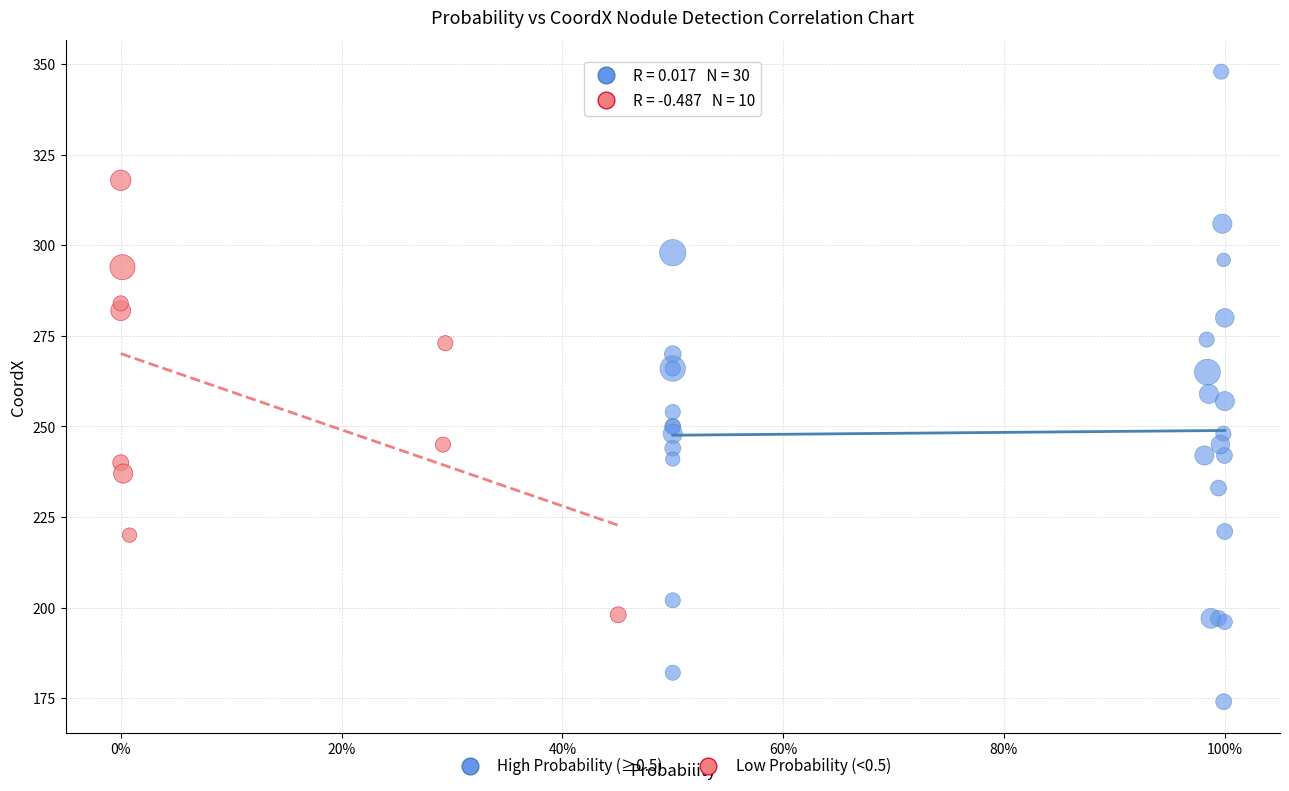

What are all the series names shown in the legend?

High Probability (≥0.5), Low Probability (<0.5)